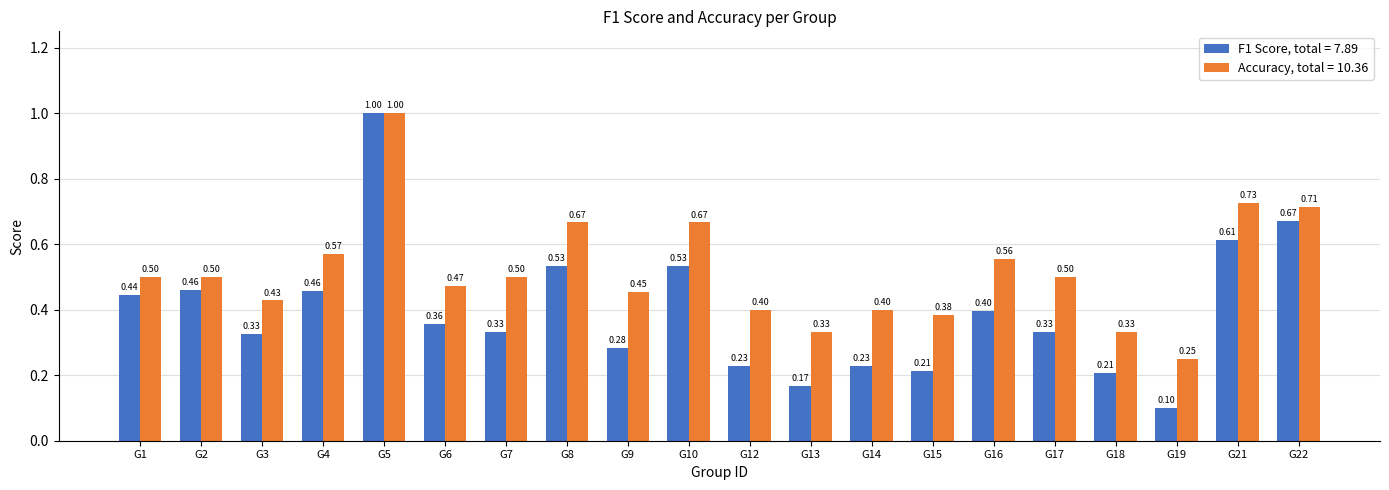

At which category is the sum across all series the highest?

G5